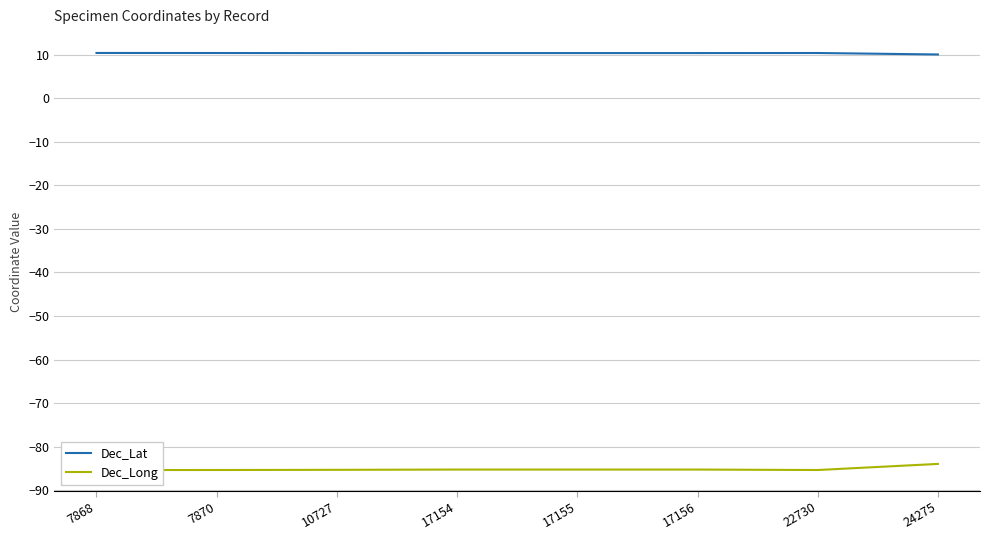

Reading left to right, extract all data points from this chart.

Dec_Lat: 7868=10.4	7870=10.3	10727=10.3	17154=10.3	17155=10.3	17156=10.3	22730=10.3	24275=10.0
Dec_Long: 7868=-85.4	7870=-85.3	10727=-85.3	17154=-85.2	17155=-85.2	17156=-85.2	22730=-85.3	24275=-84.0